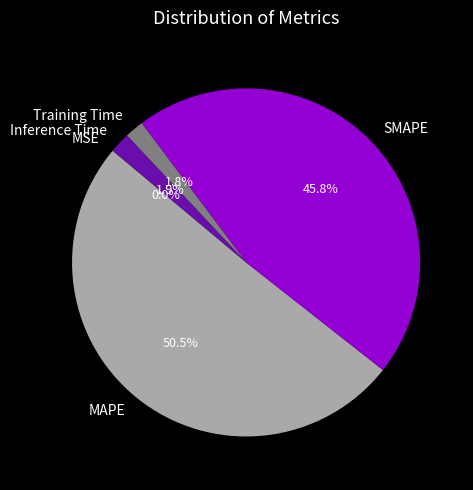

To the nearest percent, what is the difference between the largest and smallest slice percentages?

50%